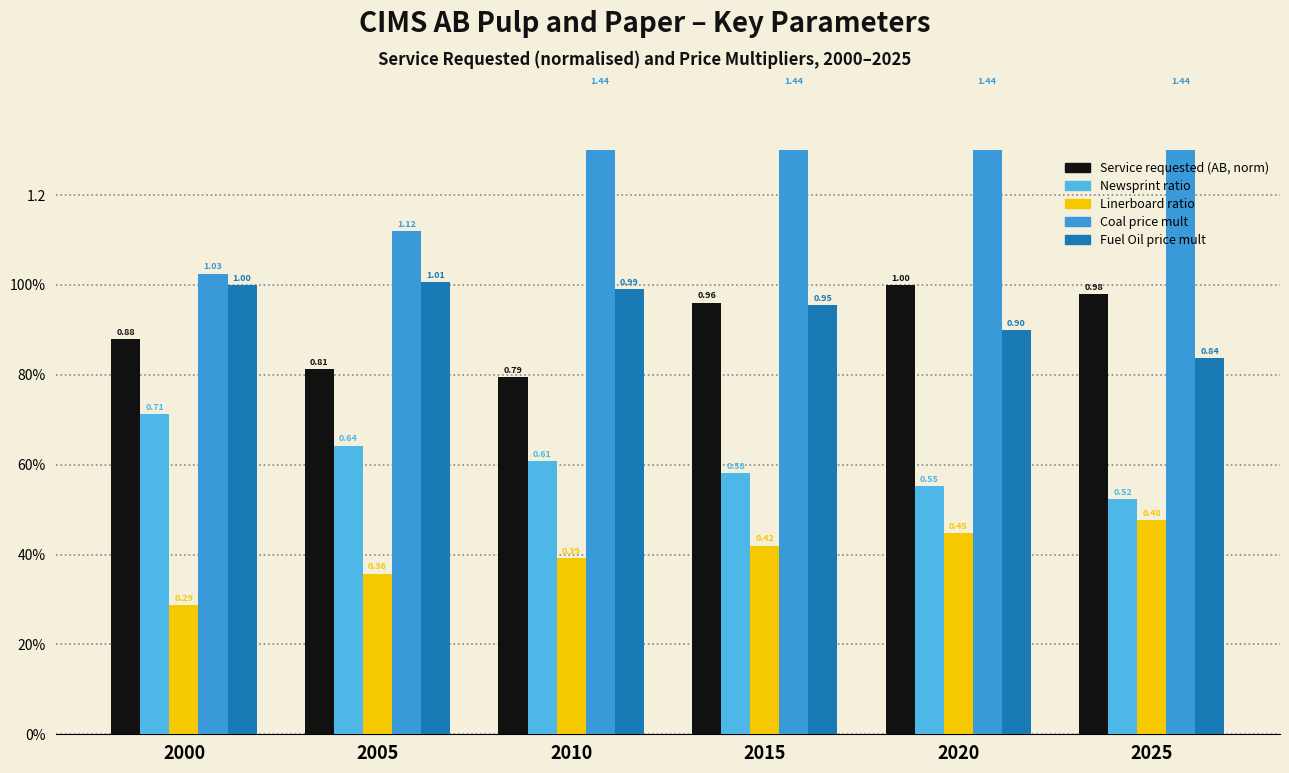

True or false: Fuel Oil price mult has a value of 1.0 at 2010.

True